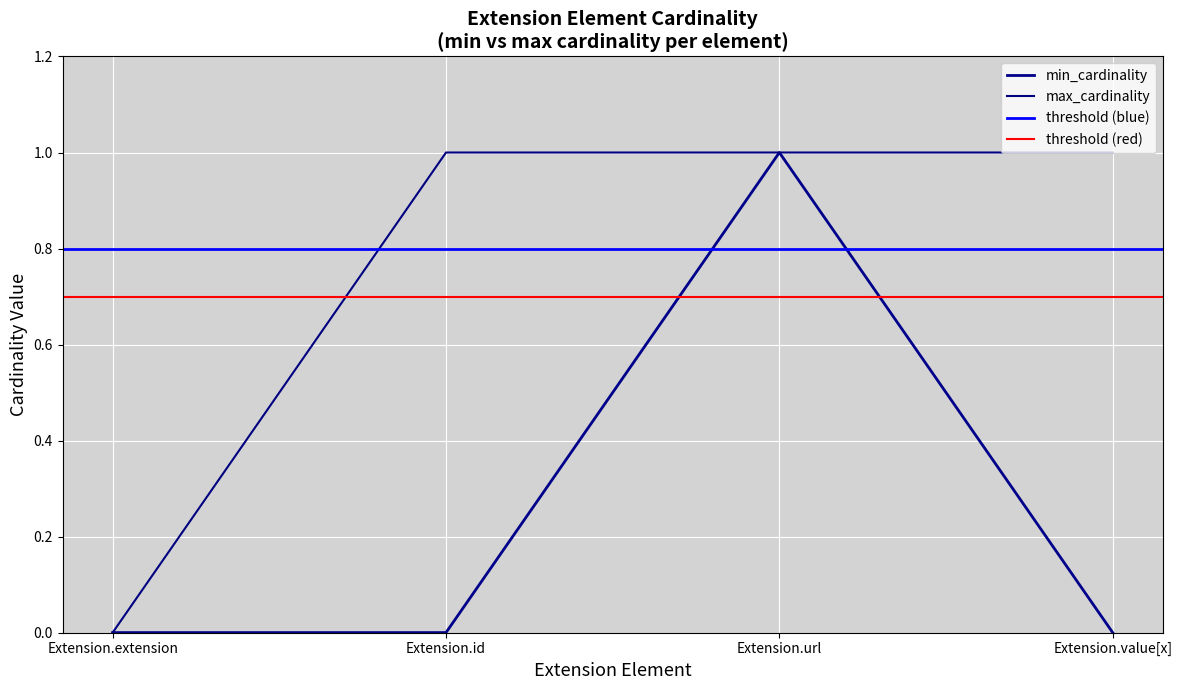

Does the chart display data point markers on the line(s)?

No